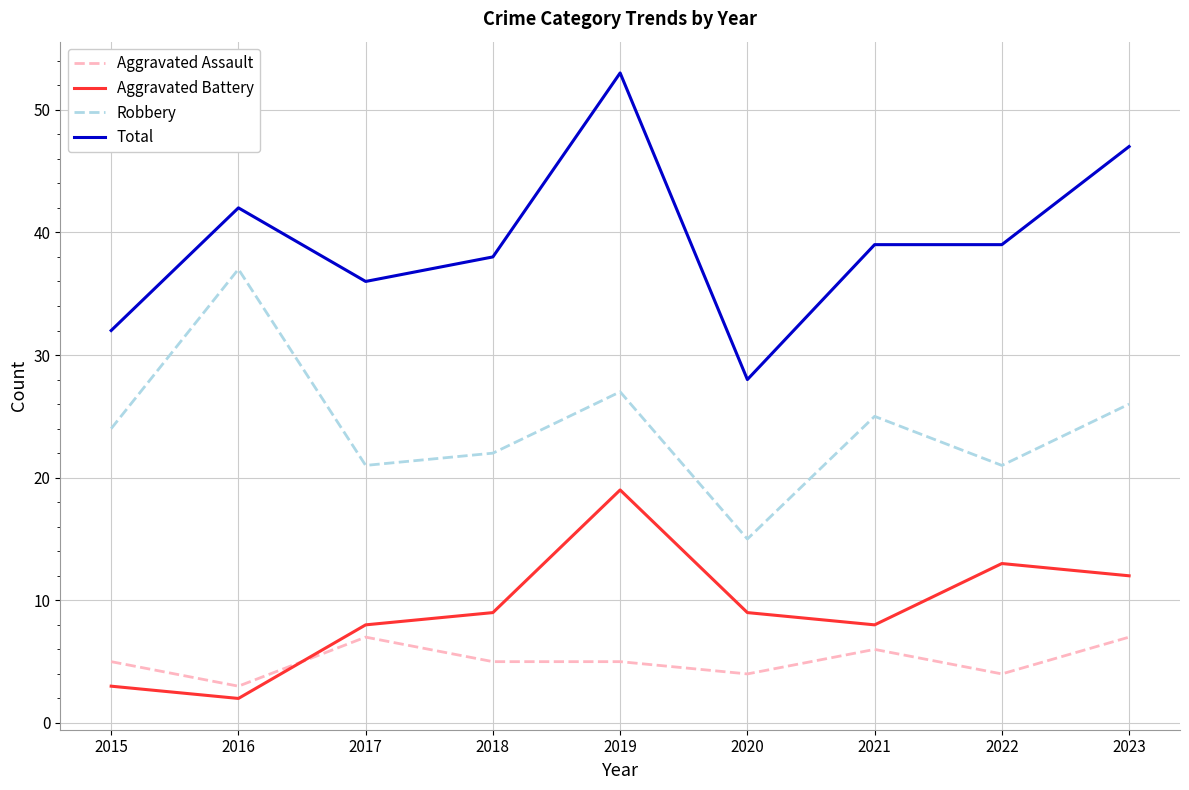

Where is the first local minimum for Aggravated Battery?

2016